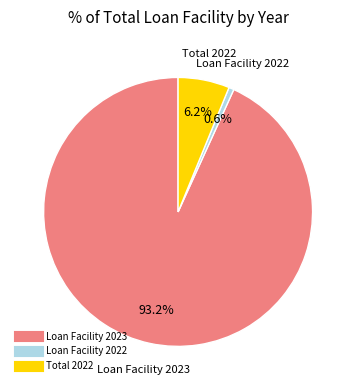

Is there a majority slice in this chart?

Yes